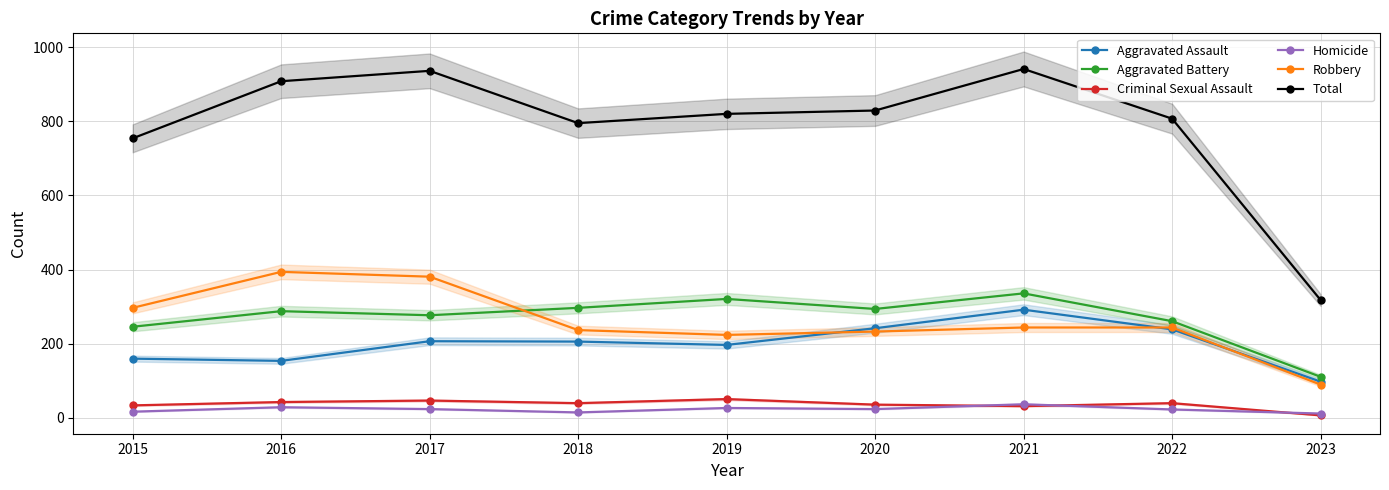

Reading right to left, list all the values displayed in this chart.

Aggravated Assault: 98	239	292	242	197	206	207	154	160
Aggravated Battery: 111	261	336	294	321	297	277	288	246
Criminal Sexual Assault: 7	40	32	36	51	40	47	43	34
Homicide: 12	23	37	24	27	15	24	29	17
Robbery: 90	244	244	233	224	237	381	394	297
Total: 318	807	941	829	820	795	936	908	754